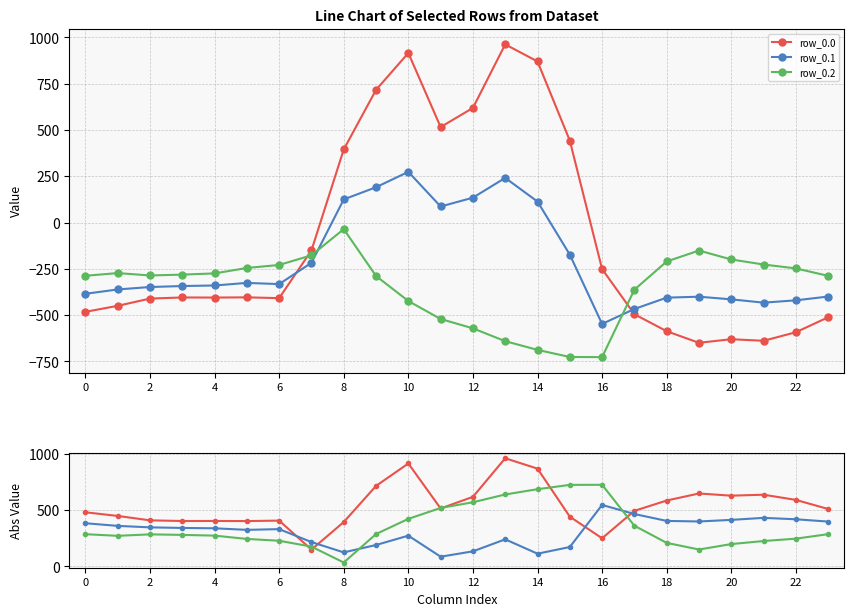

What is the maximum value shown in the chart?

962.7